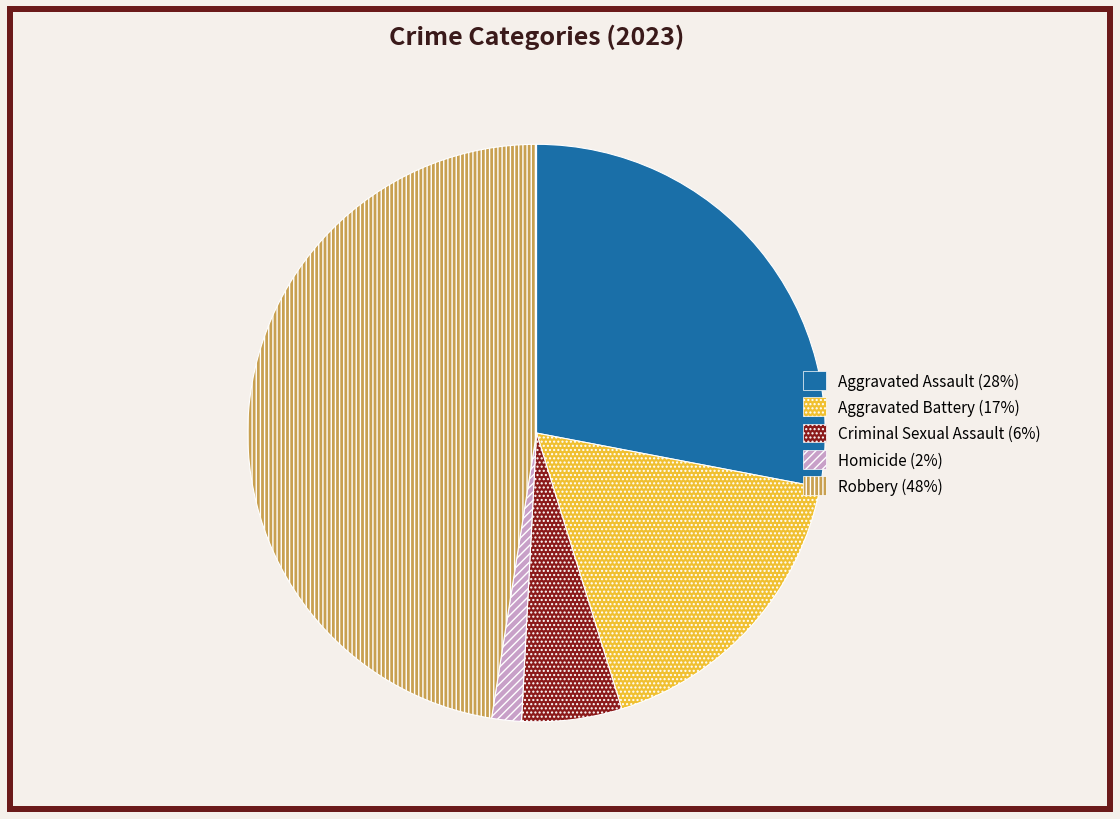

Count the number of slices in the pie.

5